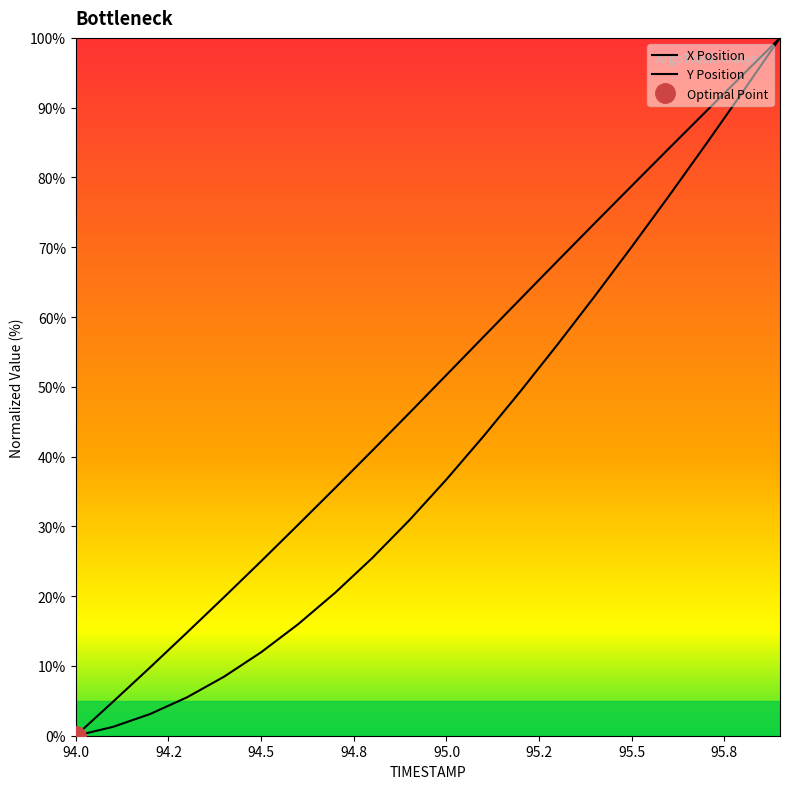

Rank the series by their average value, from highest to lowest.

X, Y